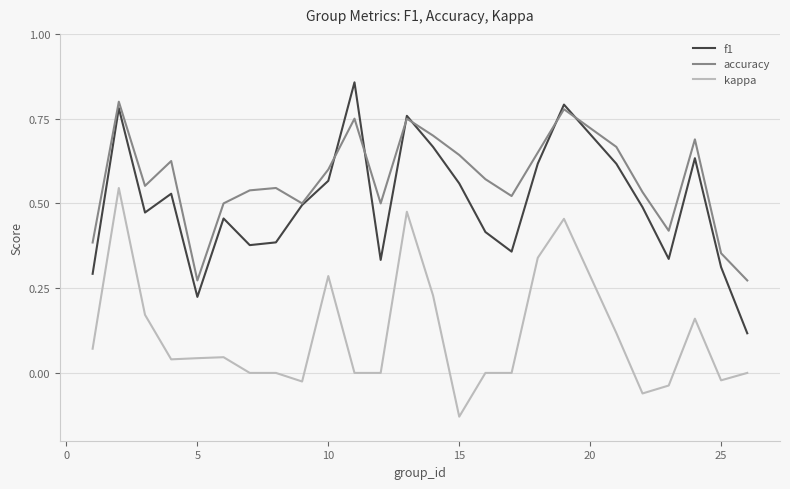

Which series has the widest spread of values?

f1